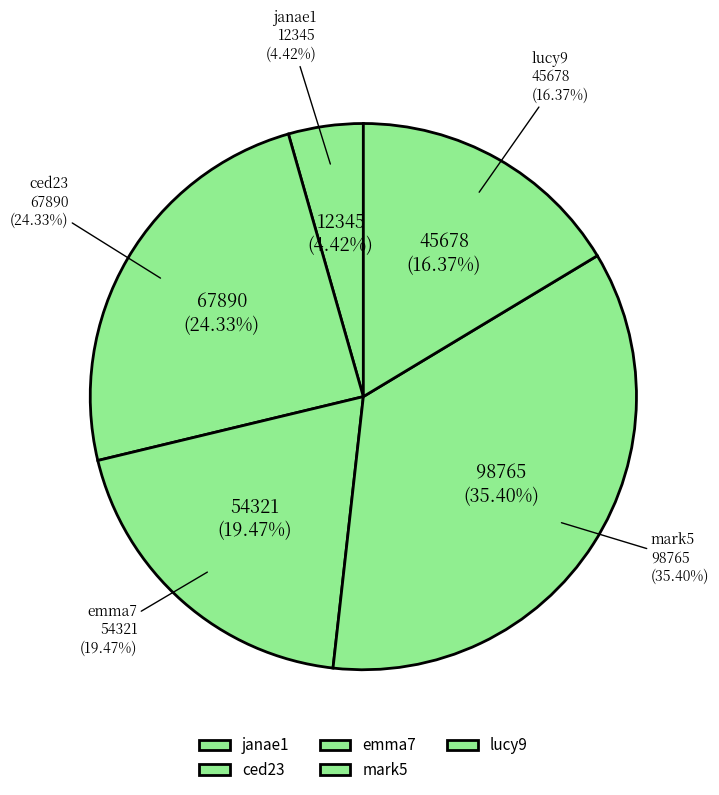

Is ced23 the majority of the pie?

No